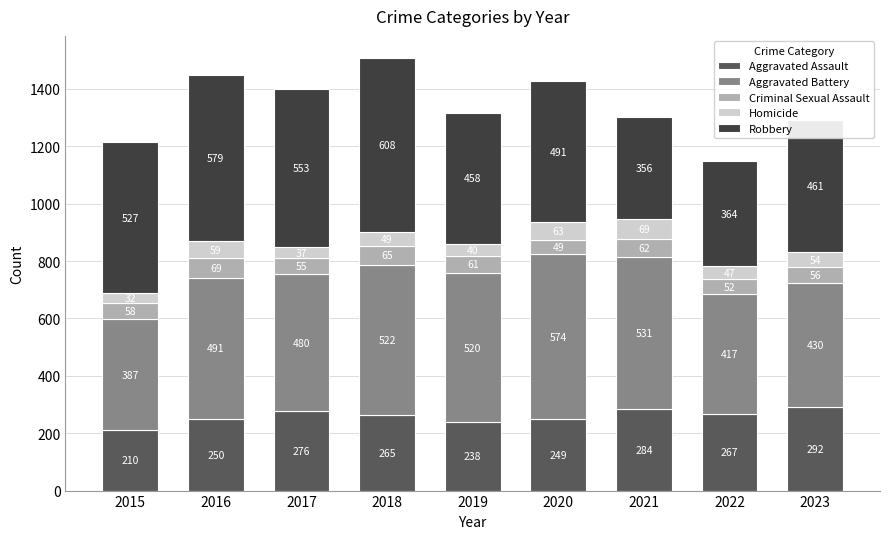

How many distinct data groups are displayed?

5